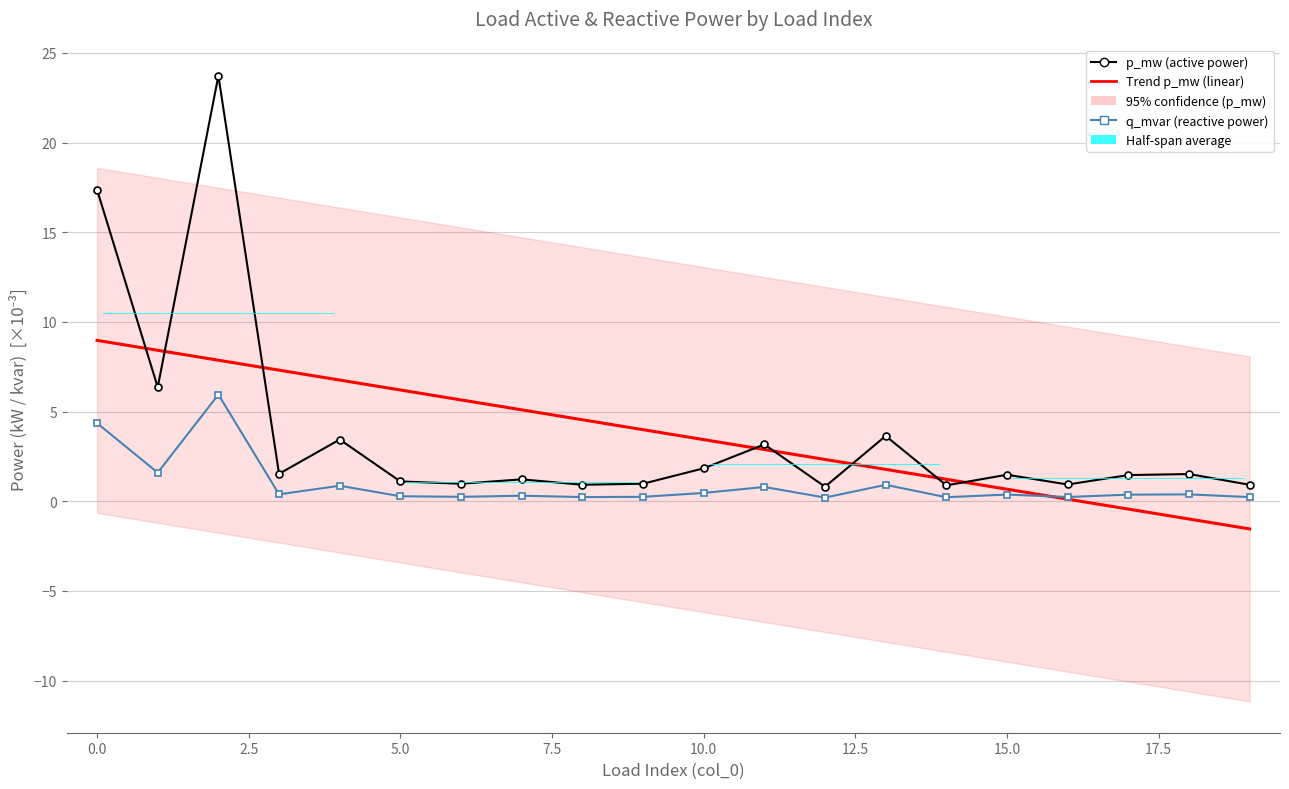

Rank the series at 2 from highest to lowest value.

p_mw, q_mvar